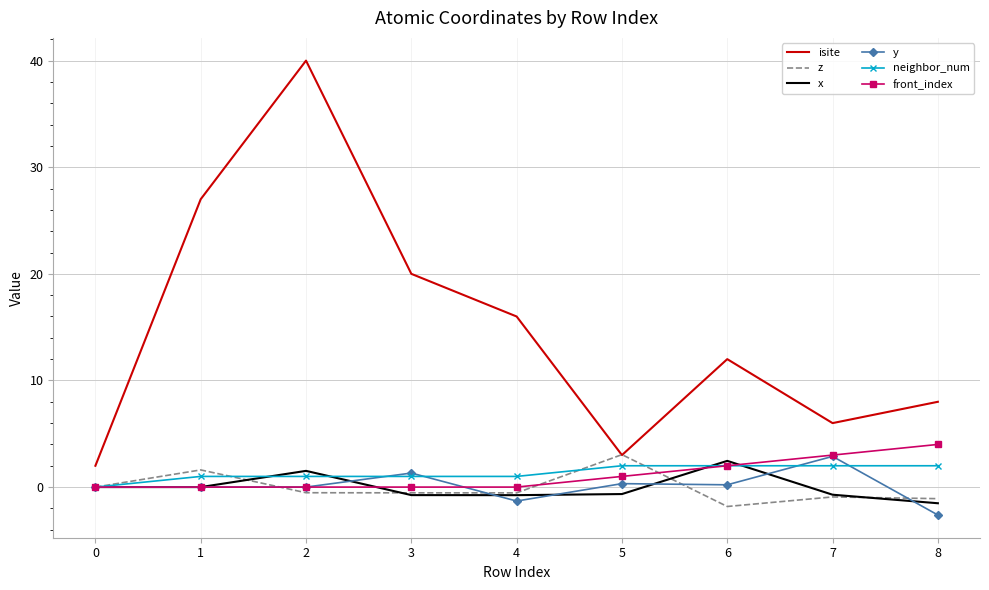

What is the total value across all series at 0?

2.0